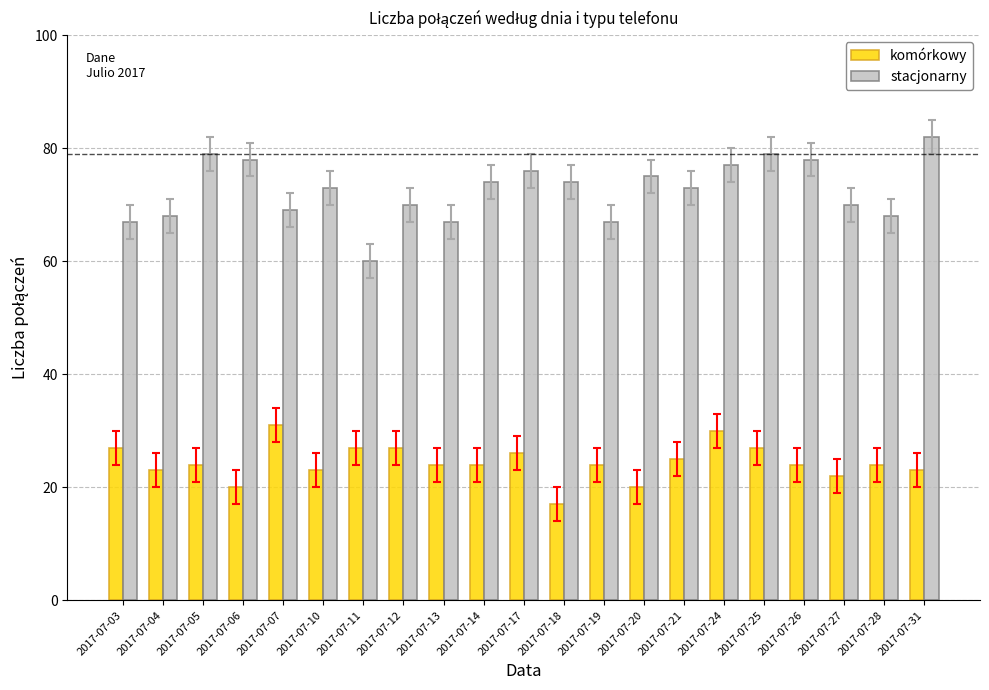

How many data points does each series have?

21